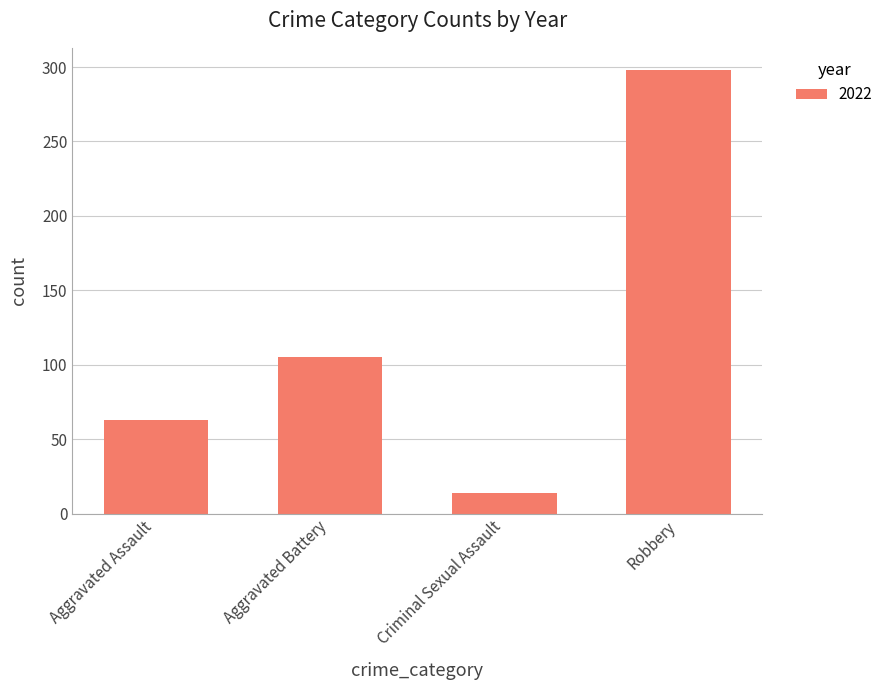

What value does the data have at Robbery?

298